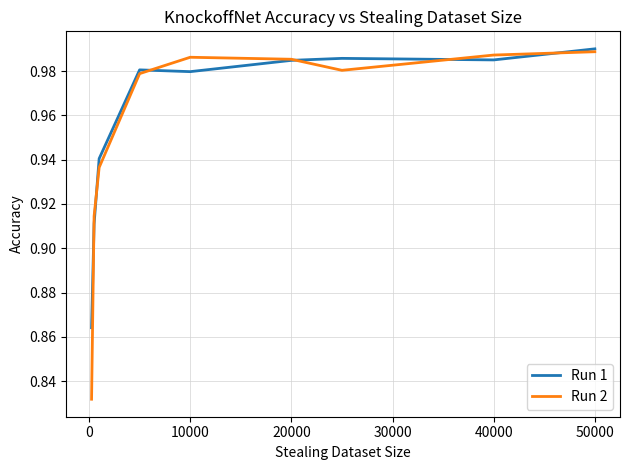

Which series has the widest spread of values?

Run 2